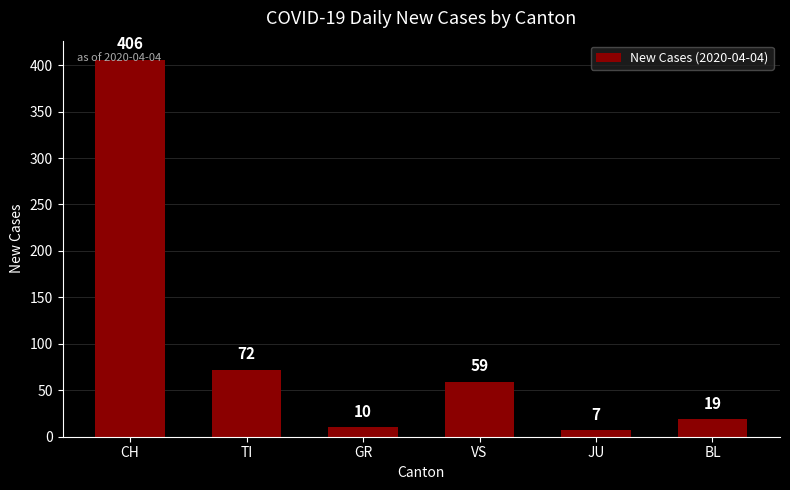

Which has a higher value, VS or GR?

VS